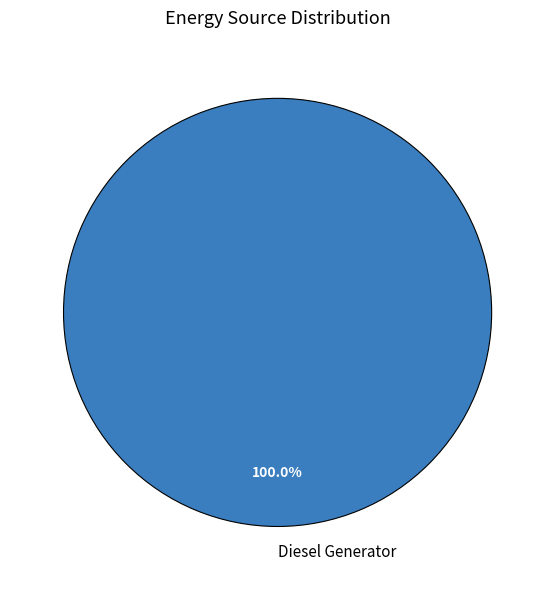

Count the number of slices in the pie.

1